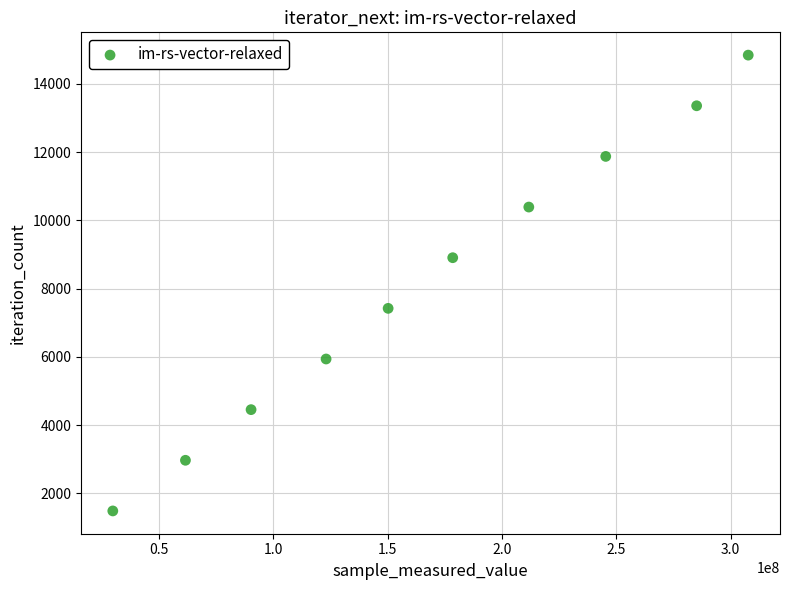

What is the range of X values (max minus min)?

277882855